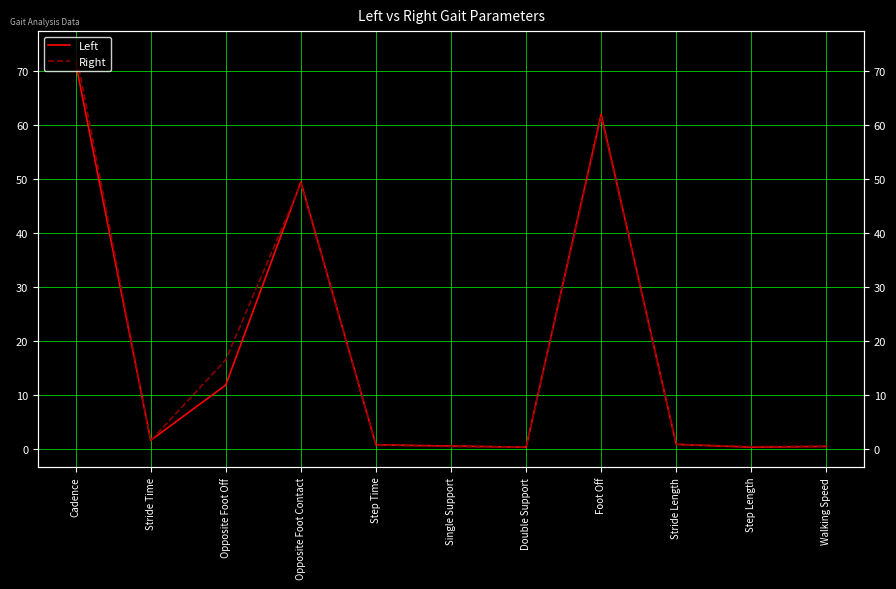

True or false: Left has a value of 11.9 at Opposite Foot Off.

True